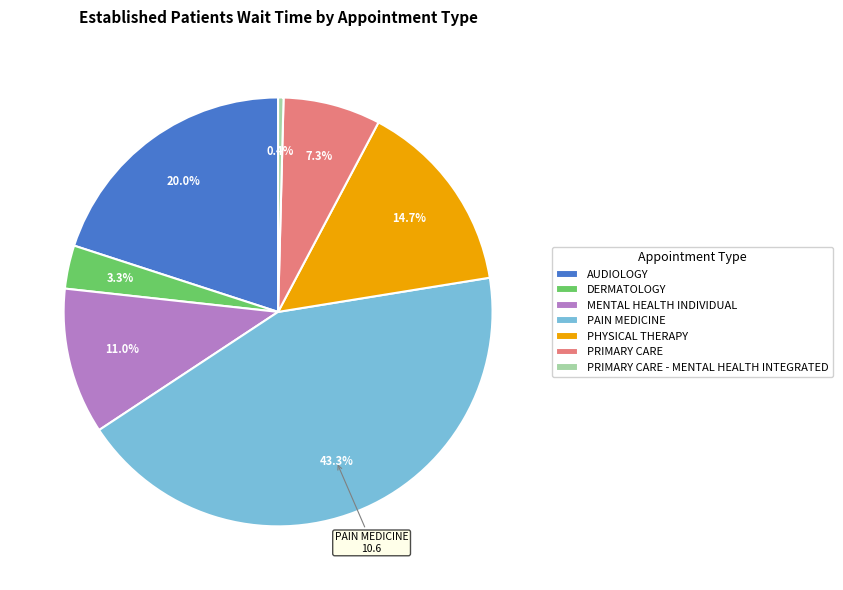

True or false: PRIMARY CARE accounts for 7% of the total.

True